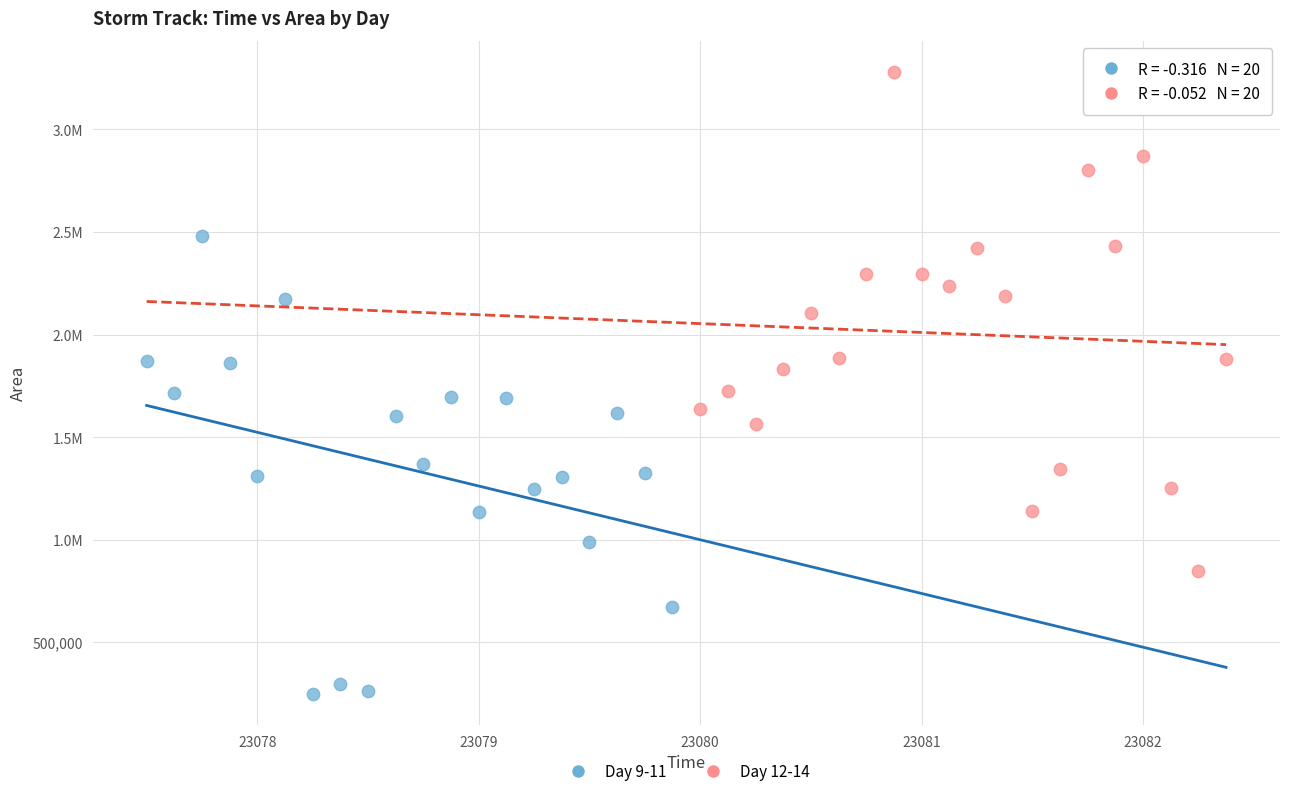

What are all the series names shown in the legend?

Day 9-11, Day 12-14